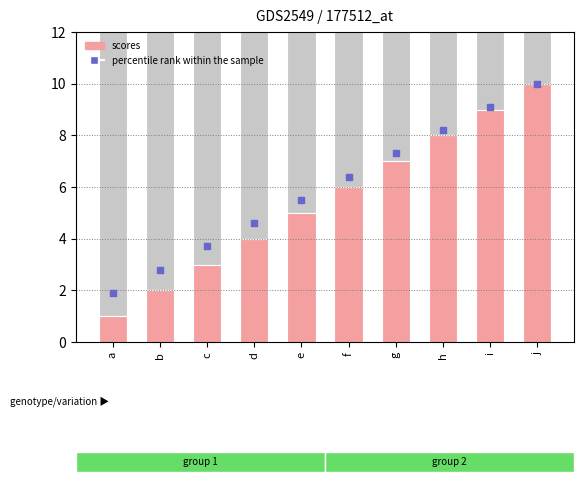

Which series reaches the maximum Y coordinate?

scores